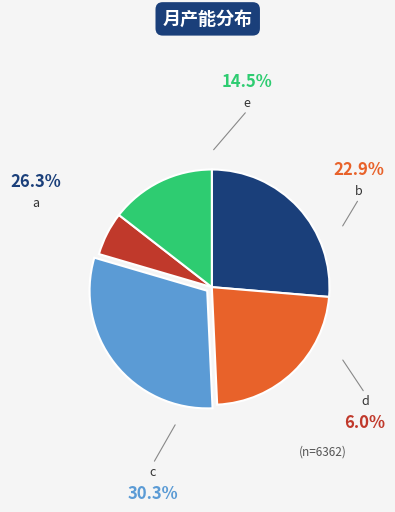

To the nearest percent, what portion does a represent?

26%